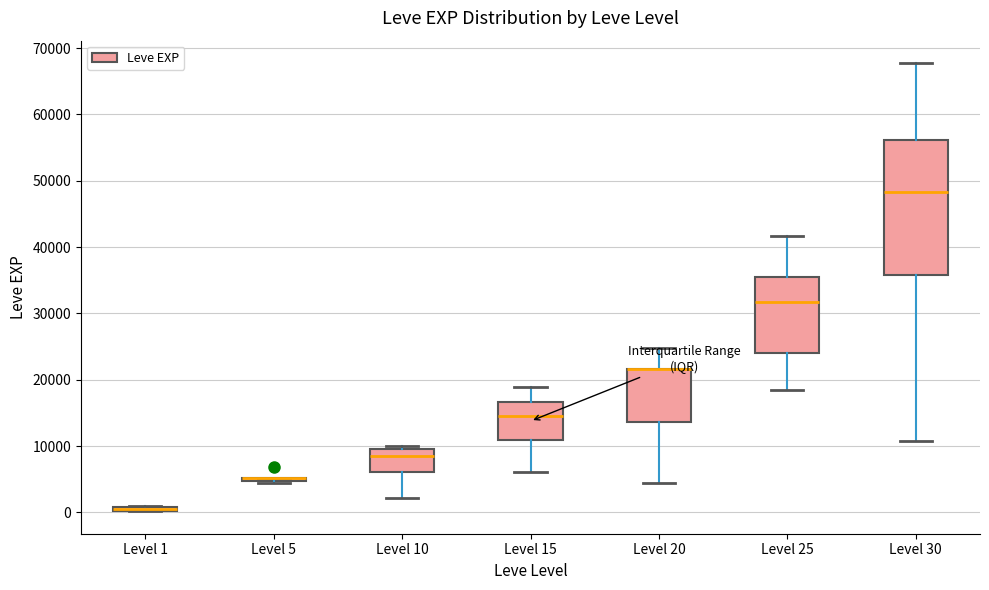

Comparing the boxes themselves (not the whiskers), which one is the tallest?

Level 30